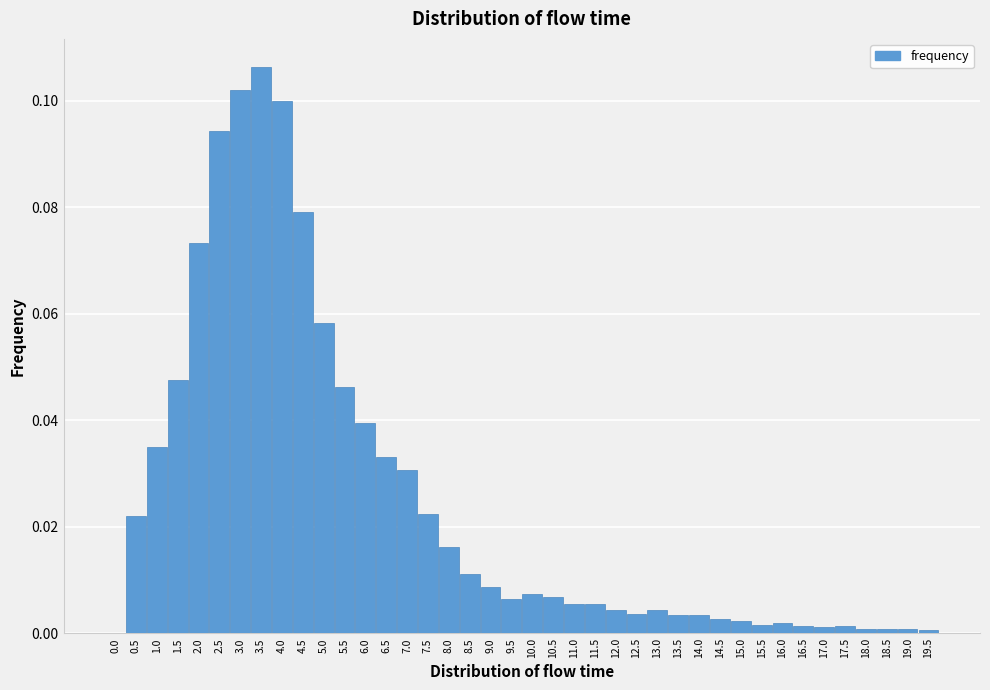

Which has a higher value, 0.0 or 4.5?

4.5